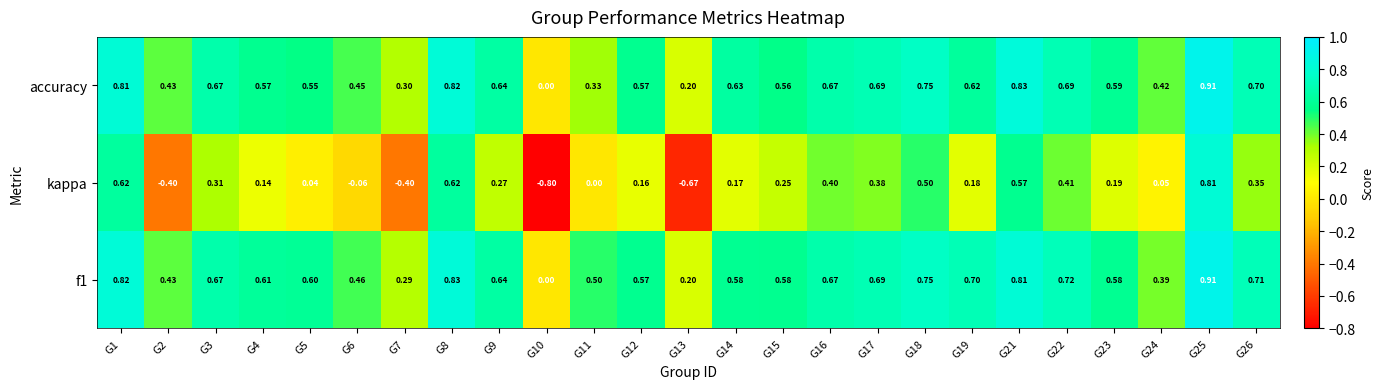

Which series changed the most between G6 and G24?

kappa